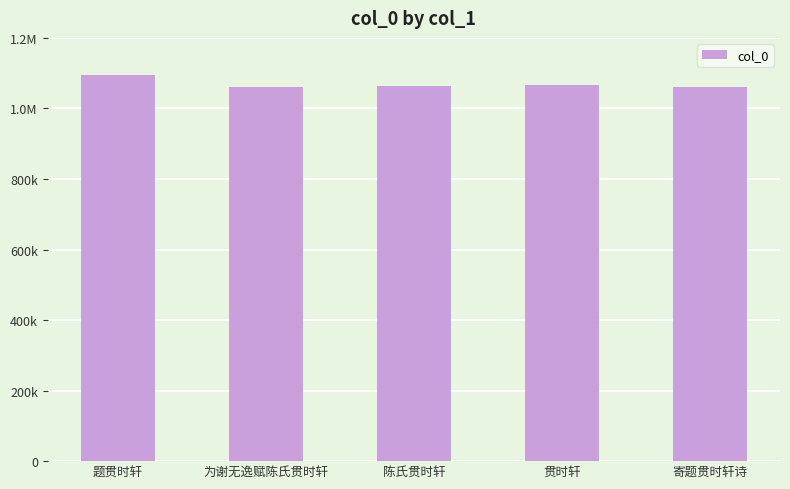

Where is the data nearest to the value 1077469?

贯时轩